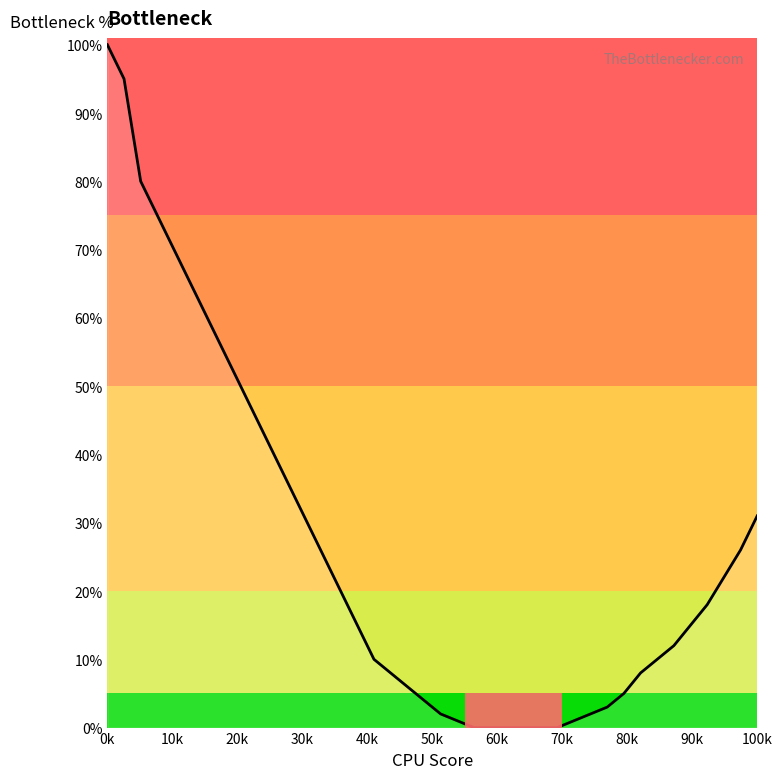

What is the difference between the maximum and minimum values?

100